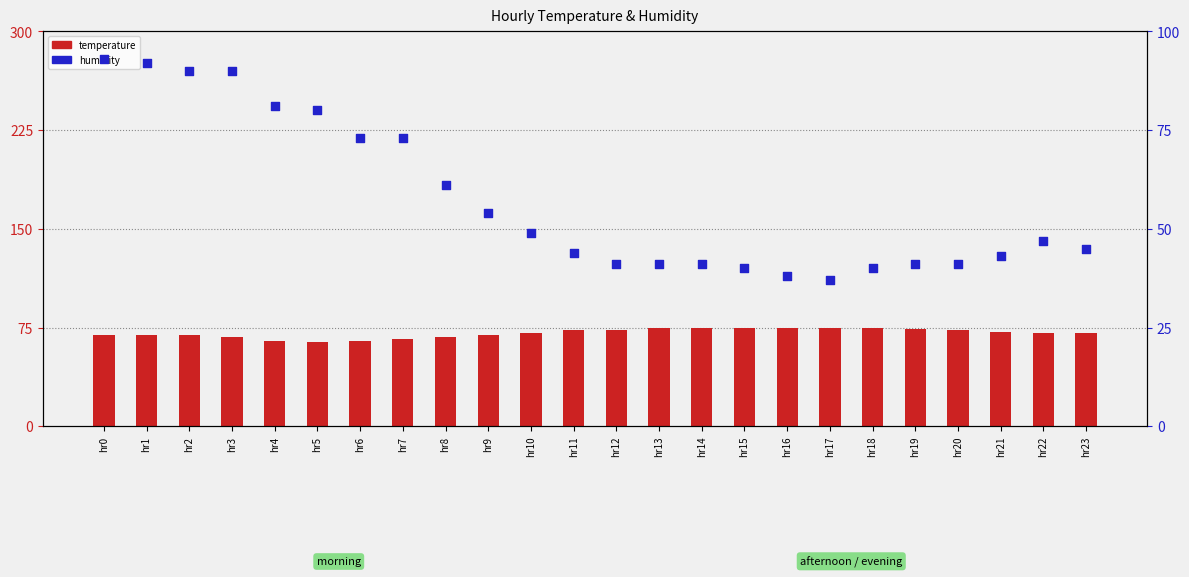

Which series has the largest total across all categories?

temperature